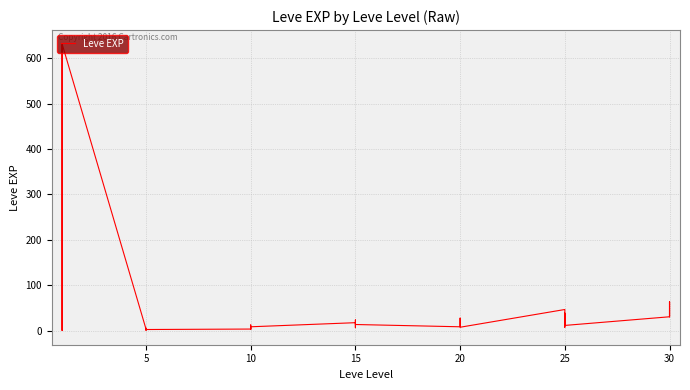

The value at 5 is 8. True or false?

False